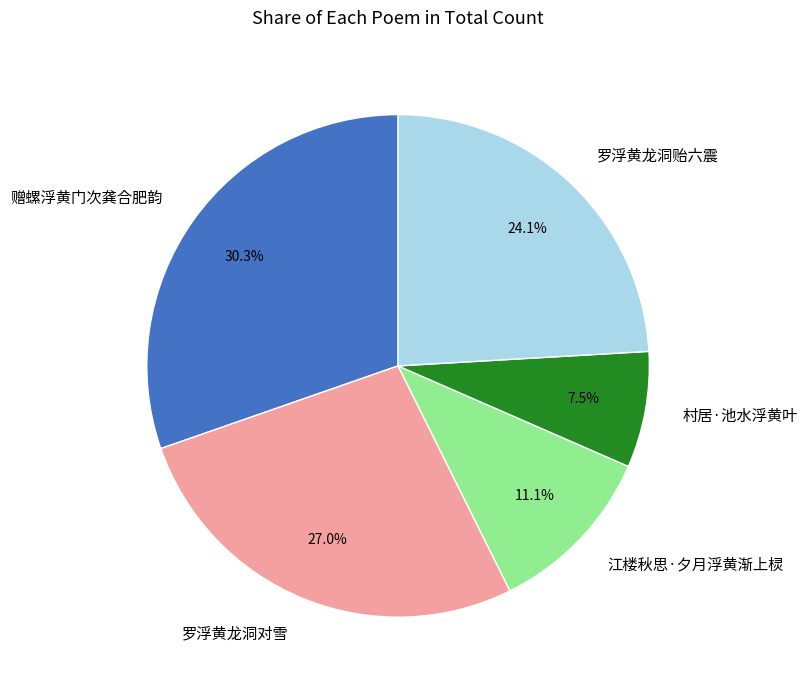

To the nearest percent, what portion does 罗浮黄龙洞贻六震 represent?

24%